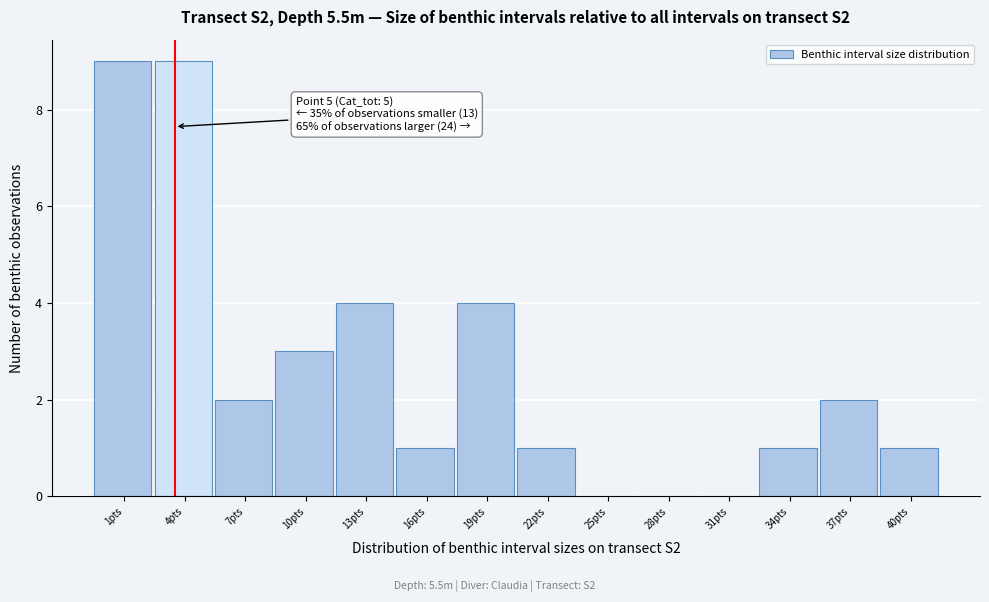

Reading left to right, extract all data points from this chart.

1pts=9	4pts=9	7pts=2	10pts=3	13pts=4	16pts=1	19pts=4	22pts=1	25pts=0	28pts=0	31pts=0	34pts=1	37pts=2	40pts=1